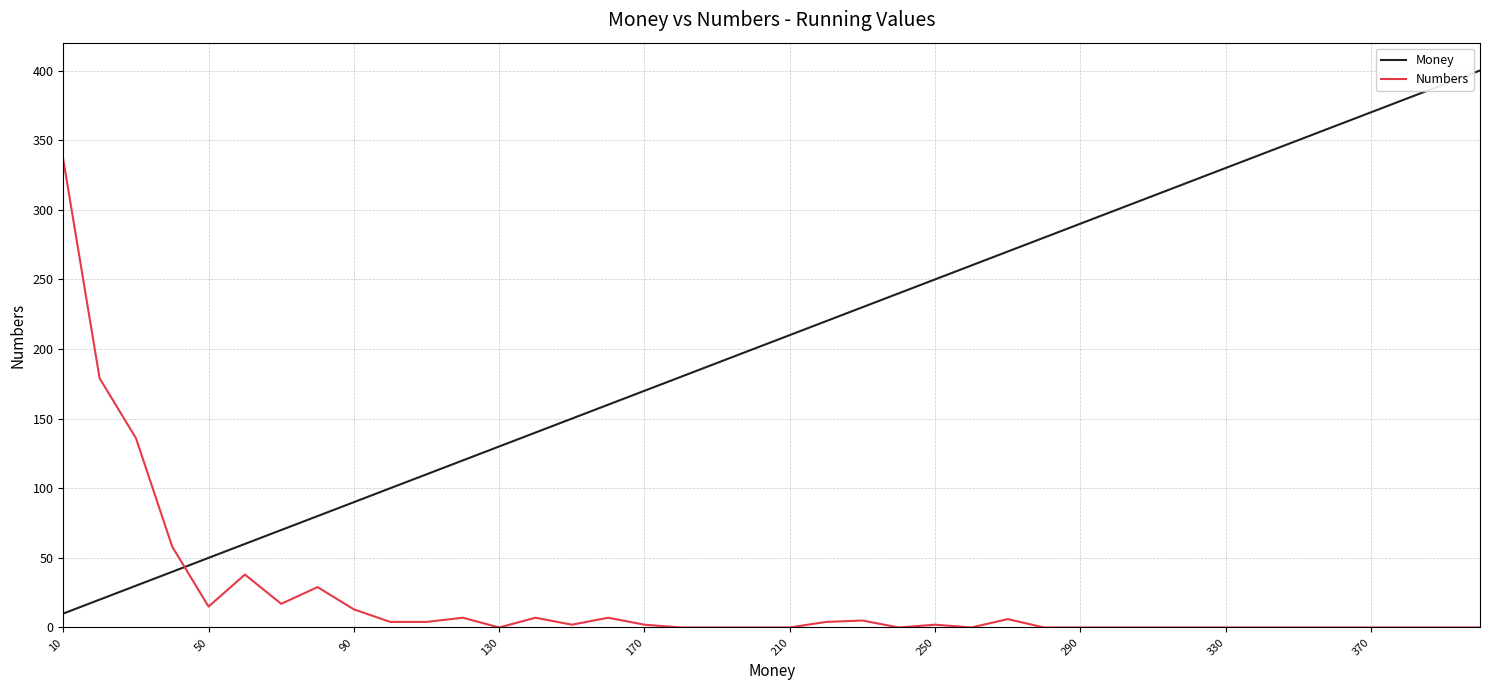

Count the number of data series in this chart.

2